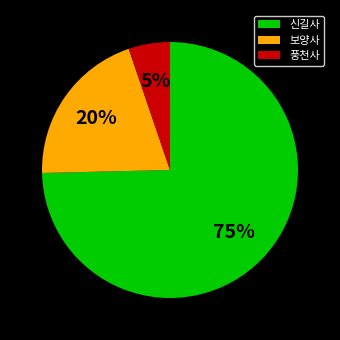

Do 풍천사 and 보양사 together represent more than half of the pie?

No